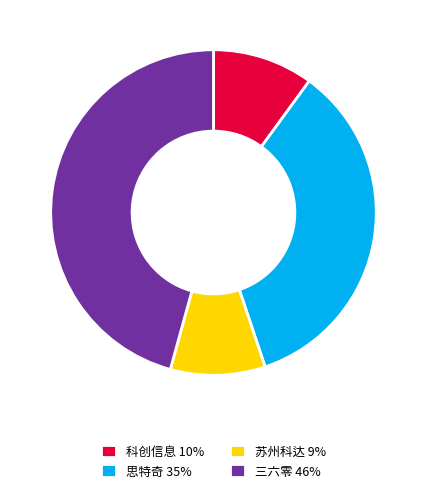

What is the smallest slice in the pie chart?

苏州科达 9%